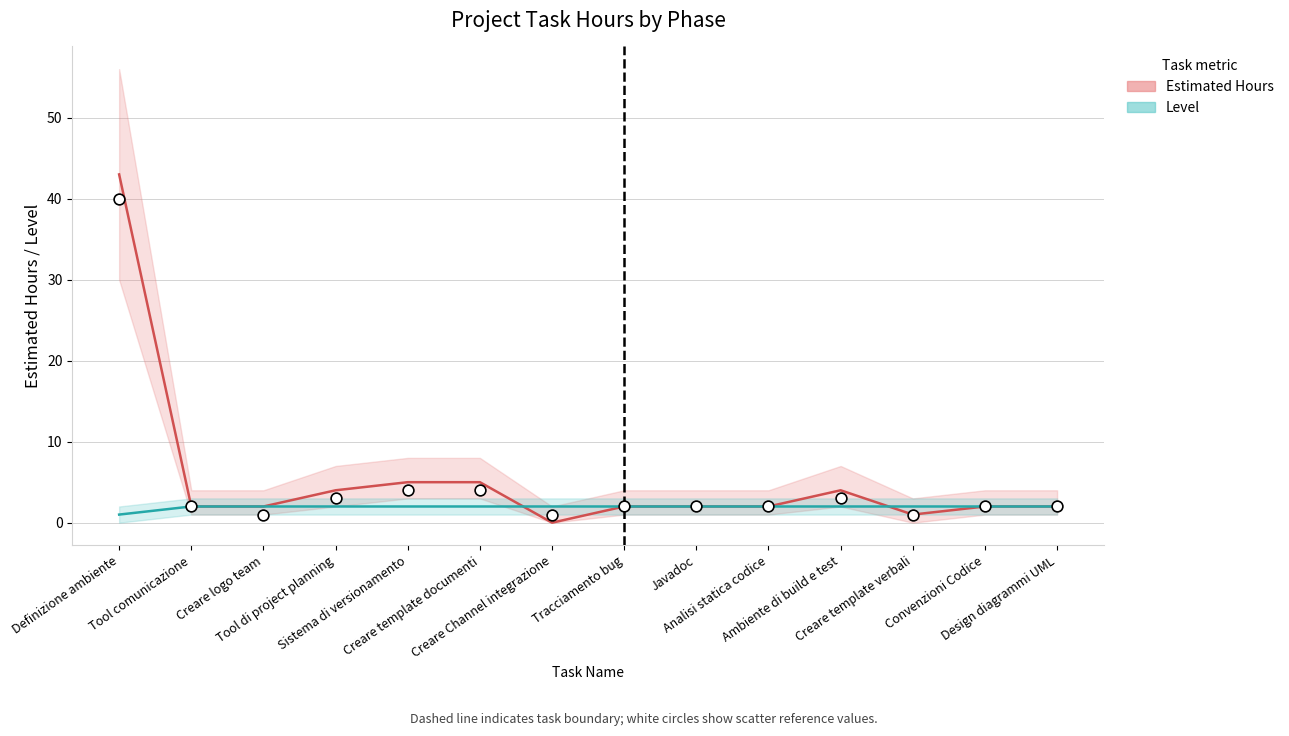

Which series contains the highest Y value?

Estimated Hours